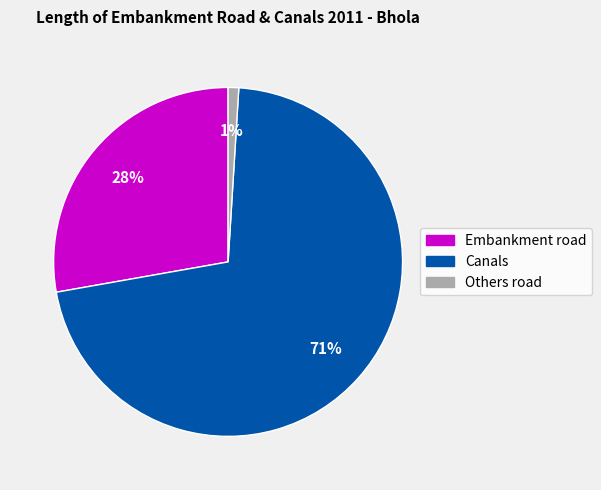

To the nearest percent, what is the difference between the largest and smallest slice percentages?

70%